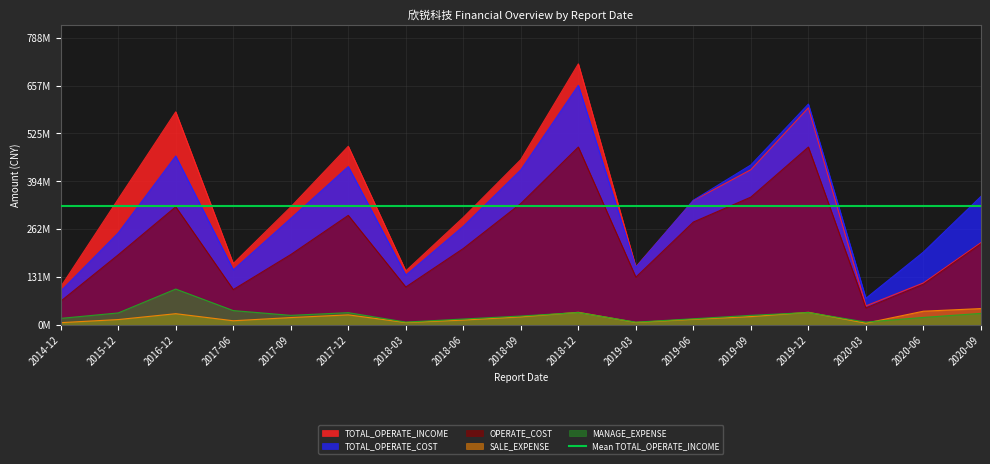

Rank the series by their maximum value, from lowest to highest.

SALE_EXPENSE, MANAGE_EXPENSE, OPERATE_COST, TOTAL_OPERATE_COST, TOTAL_OPERATE_INCOME